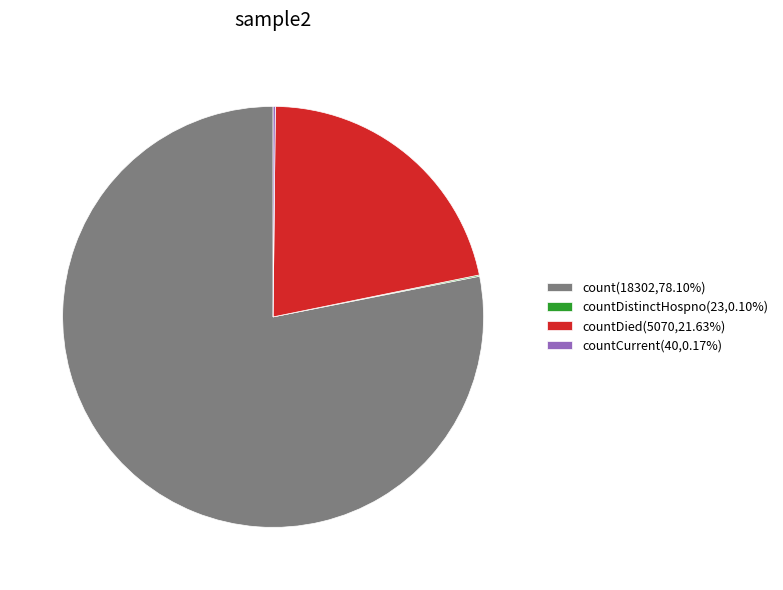

Does any single category account for the majority?

Yes